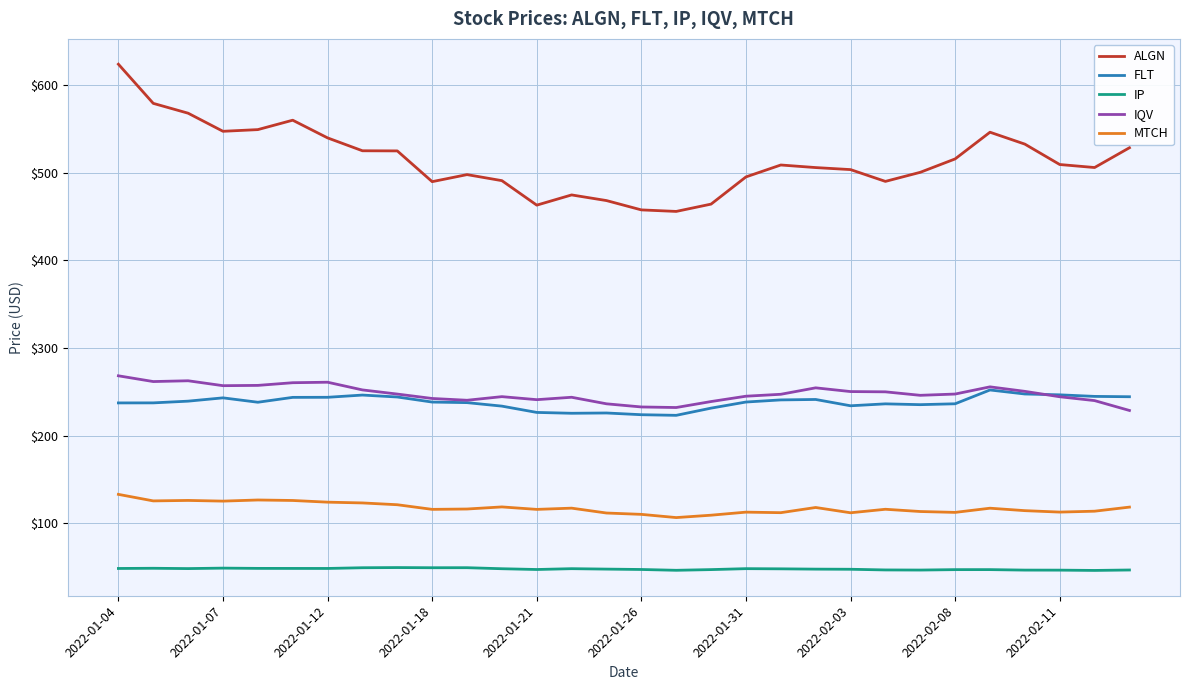

True or false: ALGN and FLT intersect in this chart.

False